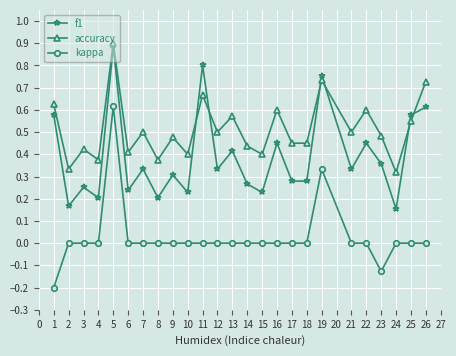

True or false: accuracy has a value of 1.1 at 19.

False